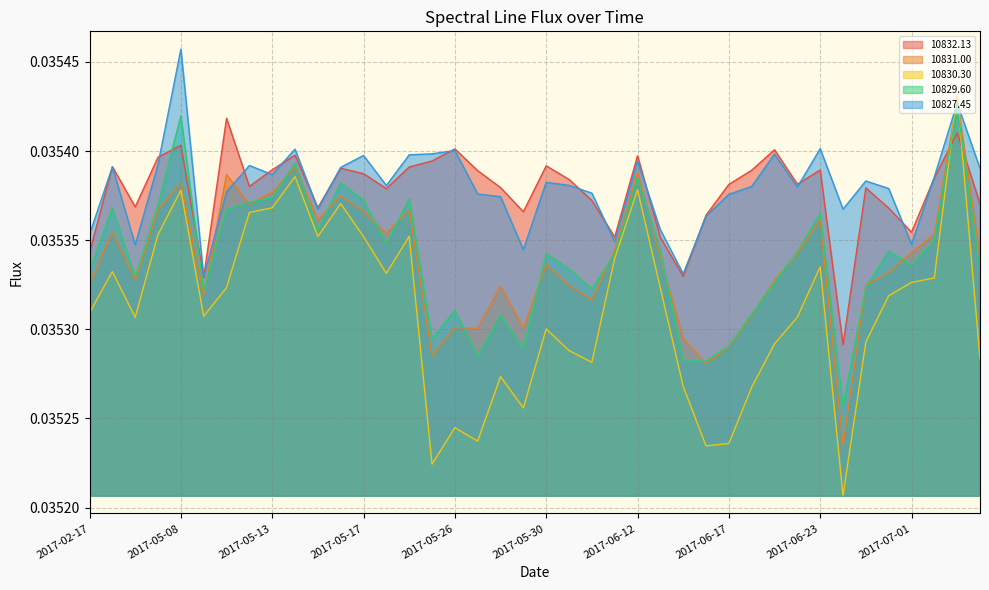

What is the total value across all series at 2017-09-22?

0.2